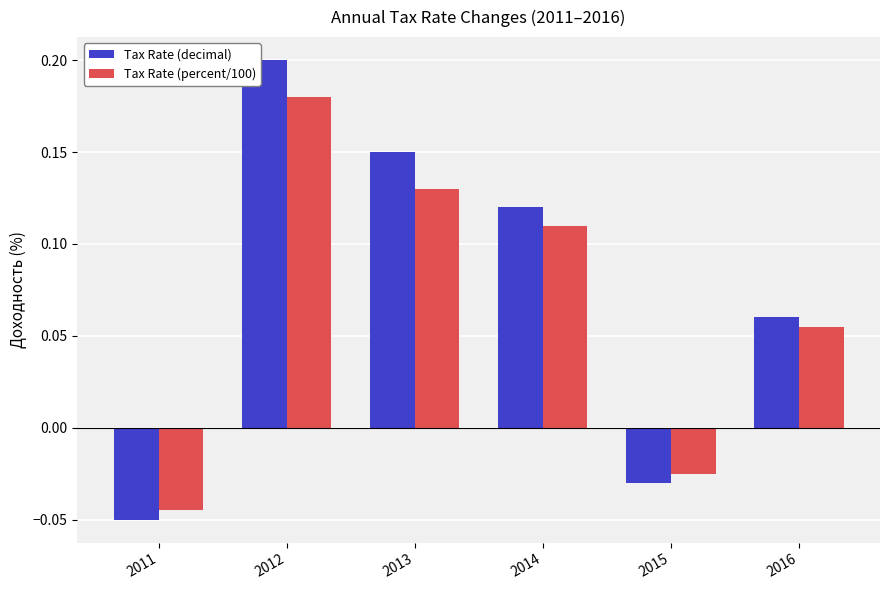

True or false: Tax Rate (percent/100) has a value of 0.2 at 2012.

True